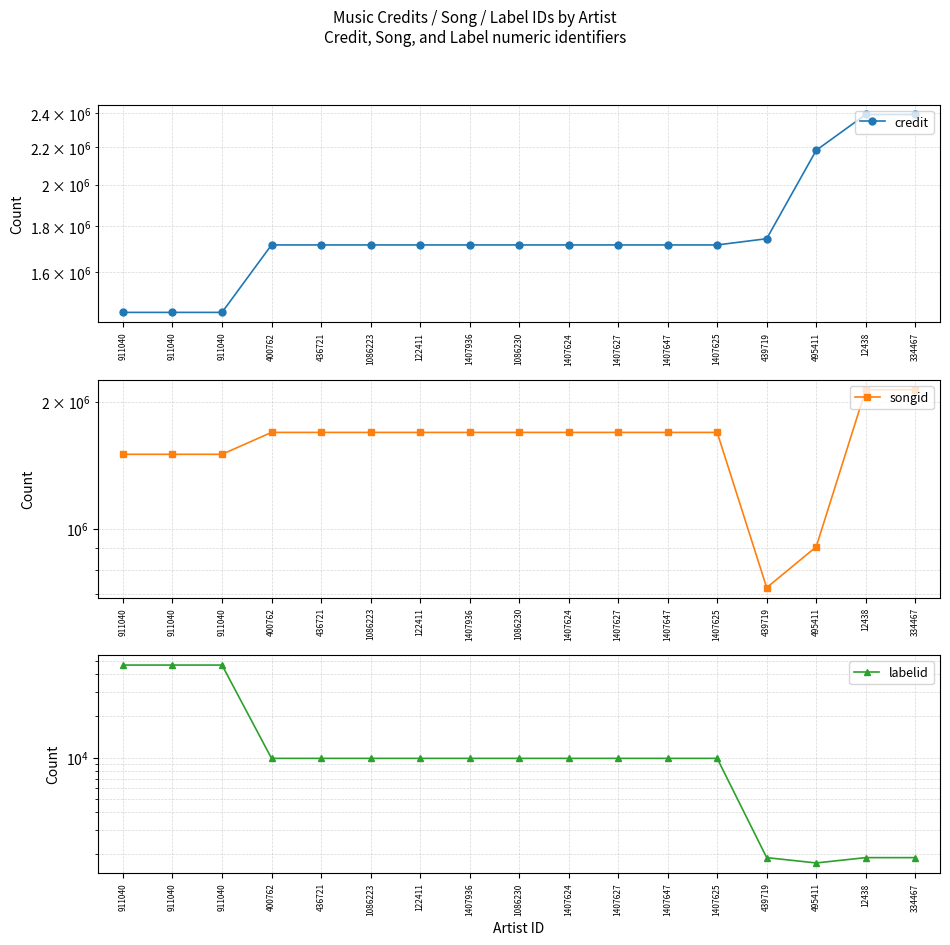

After their last crossing, which series has the higher values: credit or songid?

credit